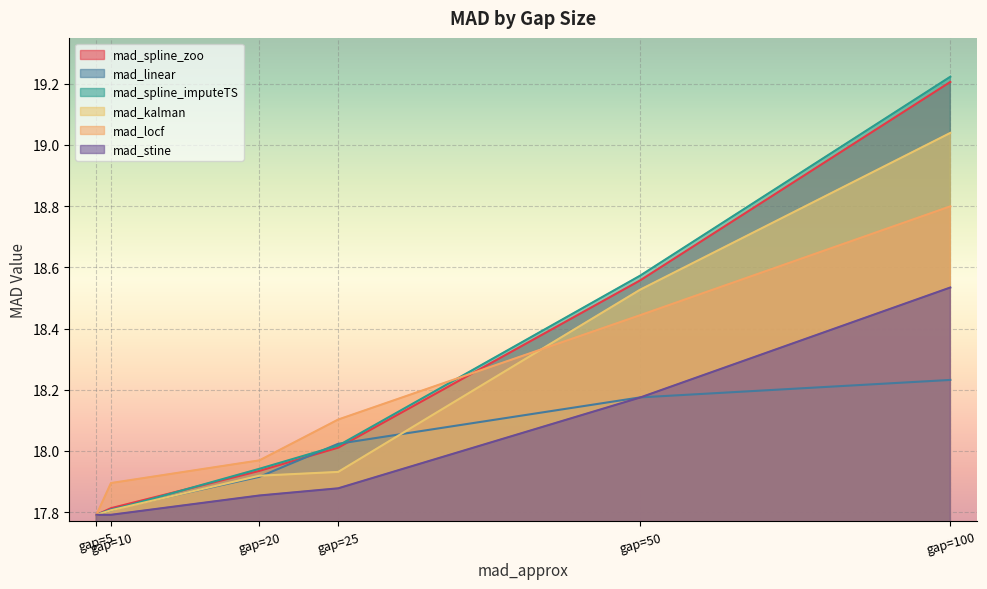

What is the difference between the maximum and minimum values in the mad_locf series?

1.0